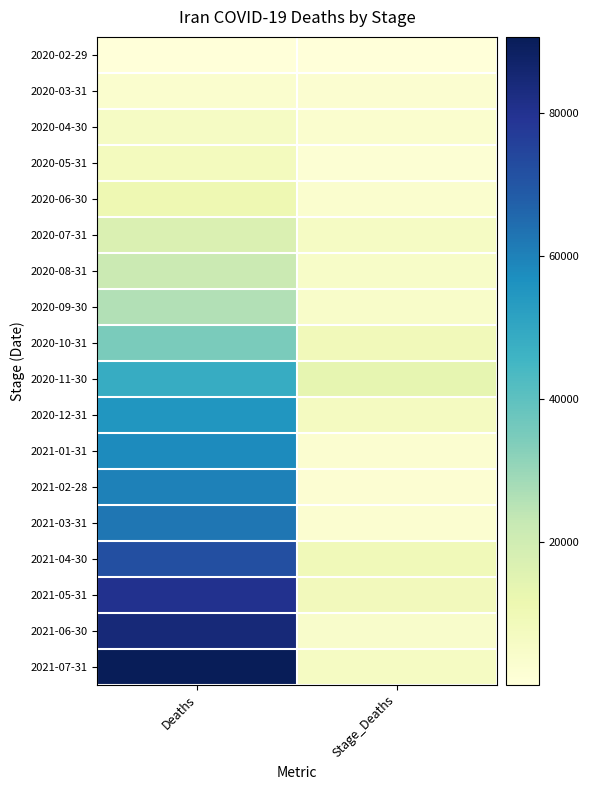

Rank the series by their maximum value, from lowest to highest.

2020-02-29, 2020-03-31, 2020-04-30, 2020-05-31, 2020-06-30, 2020-07-31, 2020-08-31, 2020-09-30, 2020-10-31, 2020-11-30, 2020-12-31, 2021-01-31, 2021-02-28, 2021-03-31, 2021-04-30, 2021-05-31, 2021-06-30, 2021-07-31